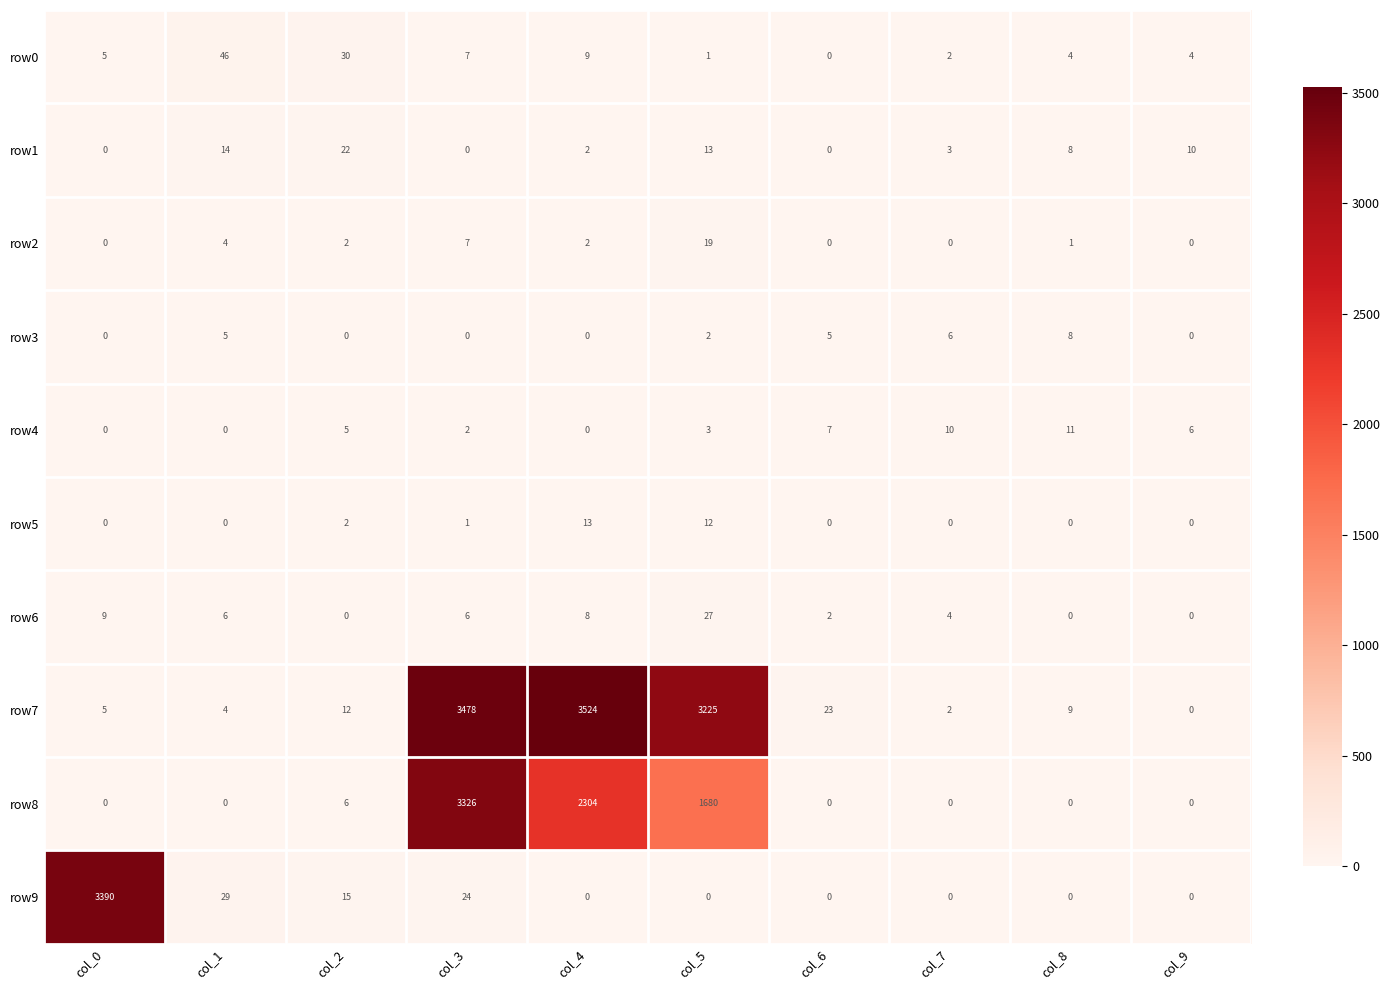

Which series has the widest spread of values?

row7